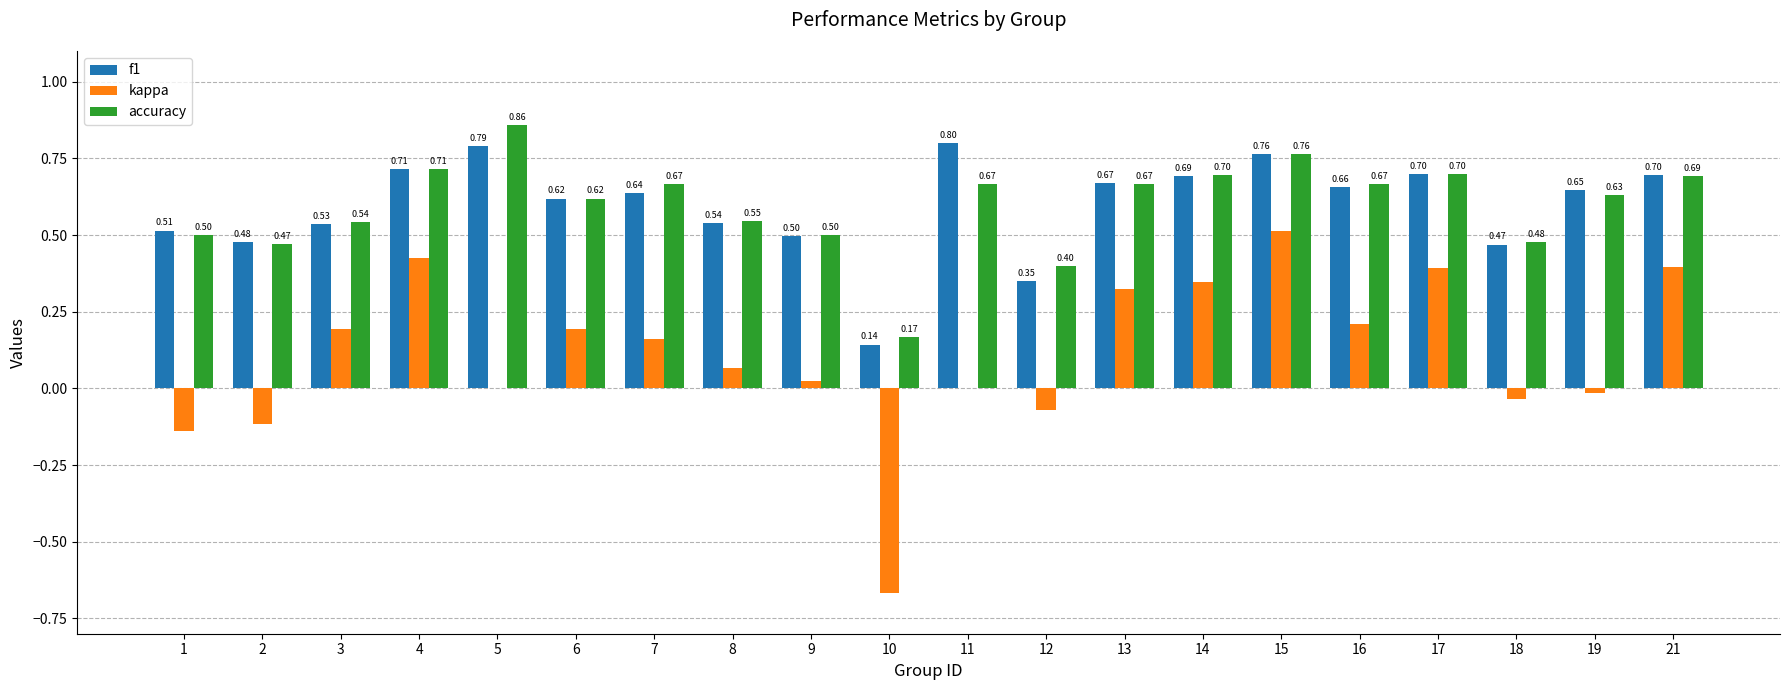

Which series changed the most between 2 and 10?

kappa